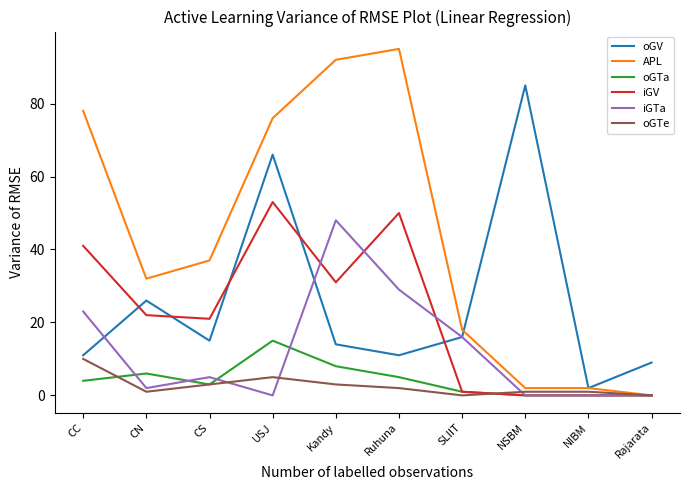

What are all the series names shown in the legend?

oGV, APL, oGTa, iGV, iGTa, oGTe